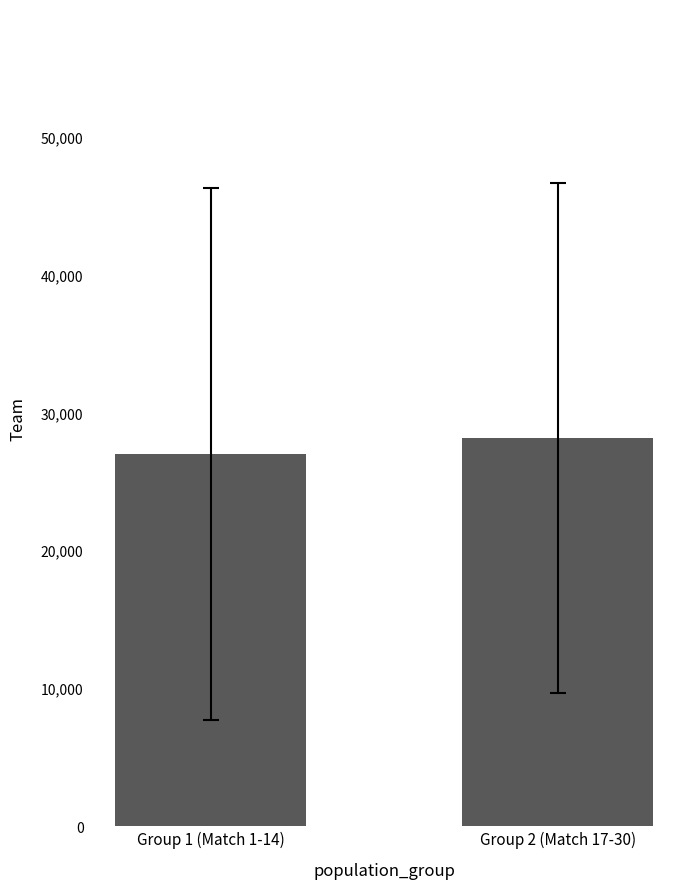

How many series are shown in this chart?

1